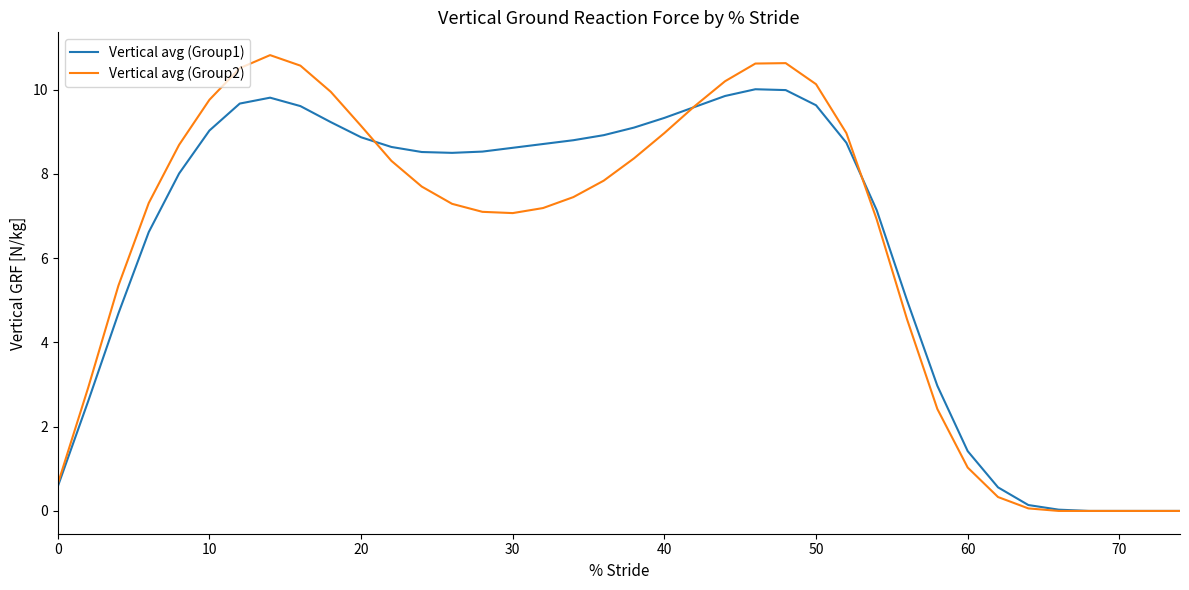

List the series in order of their peak value, lowest first.

Vertical avg (Group1), Vertical avg (Group2)